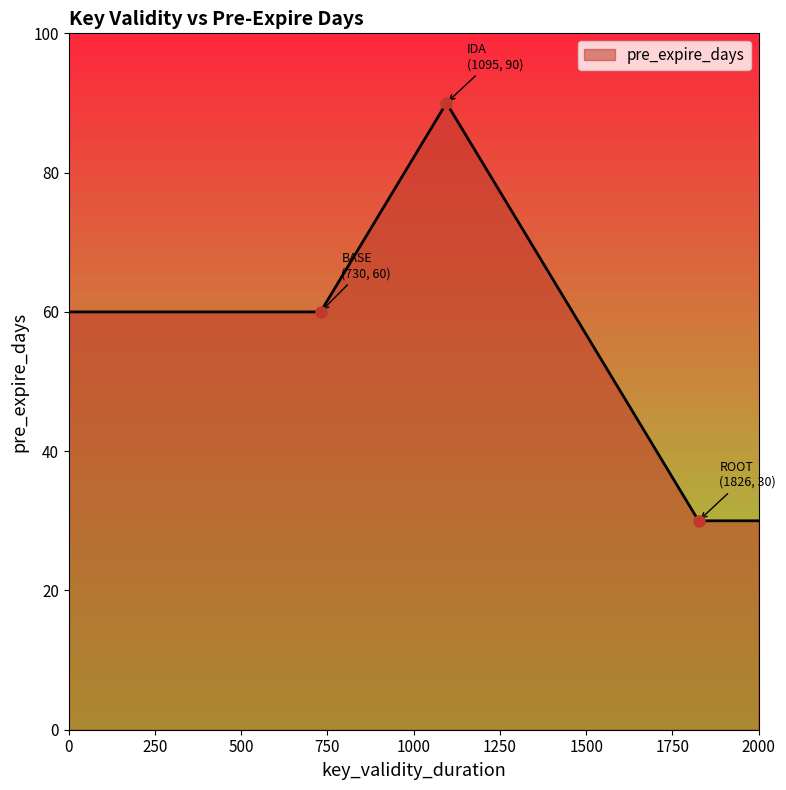

What is the smallest value displayed?

30